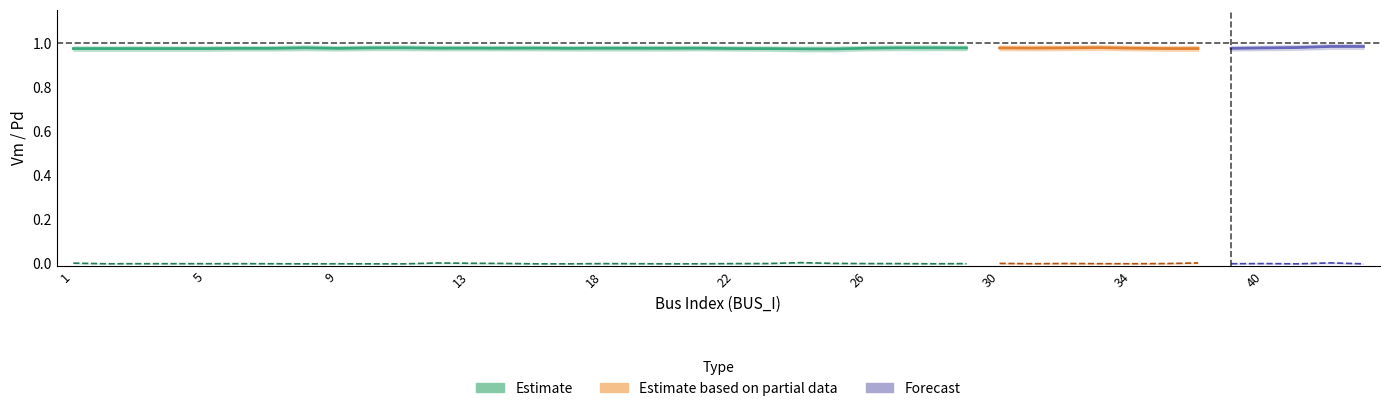

True or false: Pd has more than 0 points higher than both neighbors.

True